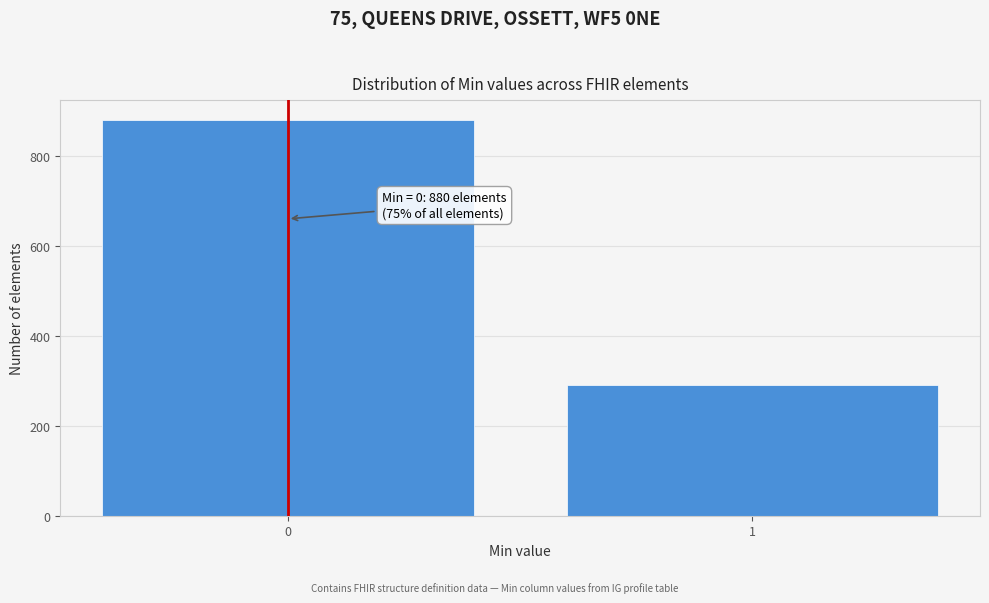

Reading left to right, list all the values displayed in this chart.

0=880	1=291